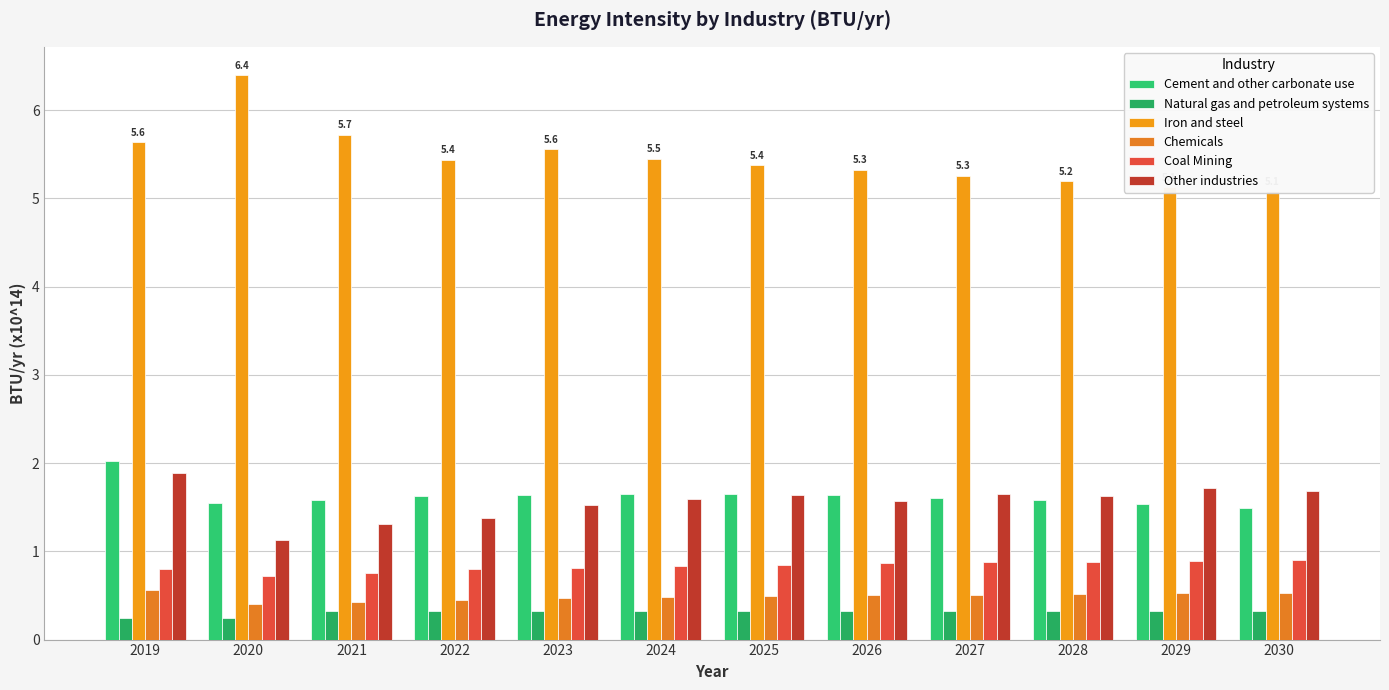

At which label does Chemicals reach its minimum?

2020